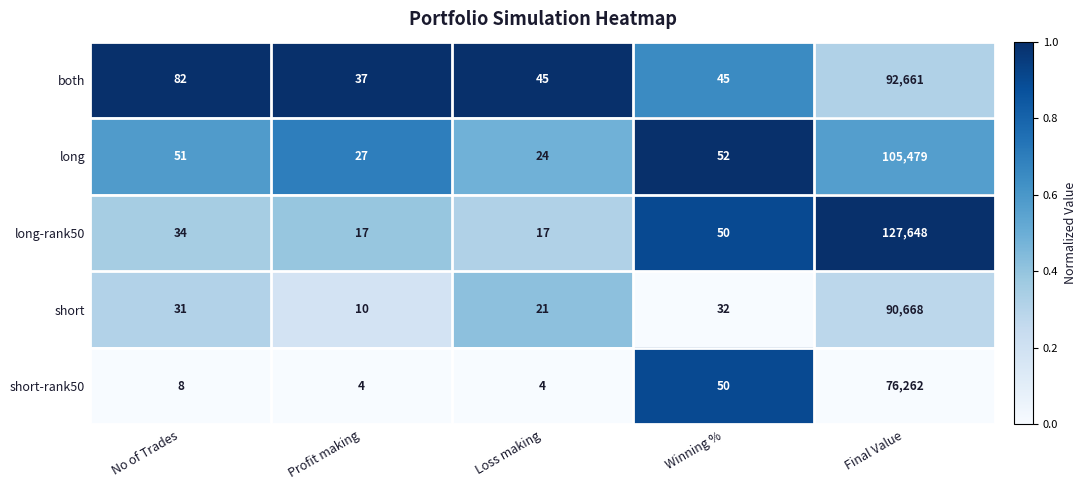

Is the value of long at Winning % greater than the value of short-rank50 at Final Value?

No